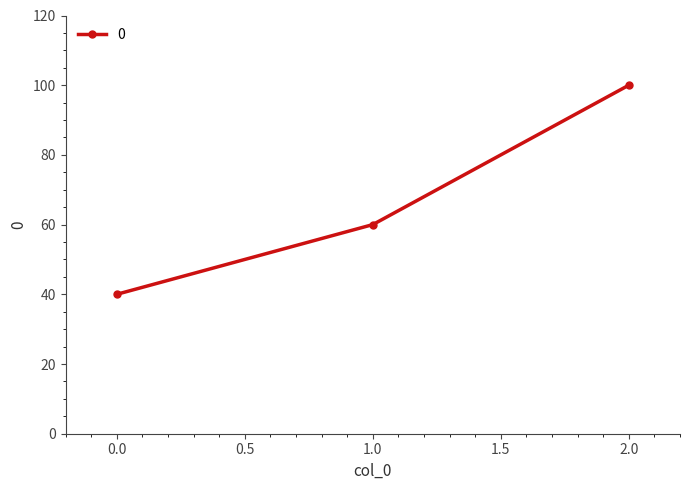

How many data points are less than 60?

1